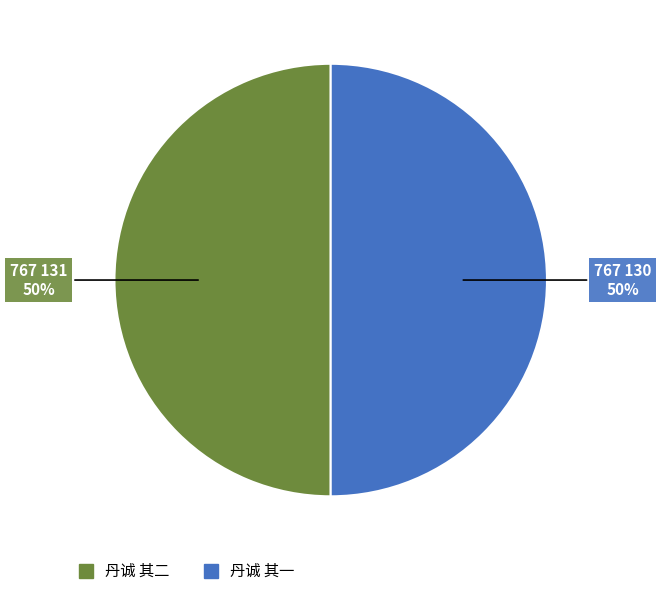

How many segments does this pie chart have?

2